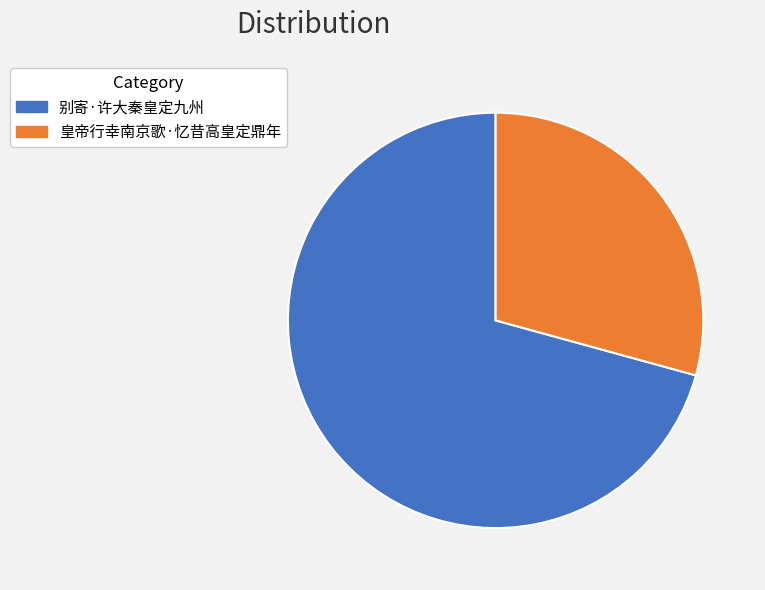

Is the sum of 别寄·许大秦皇定九州 and 皇帝行幸南京歌·忆昔高皇定鼎年 greater than half?

Yes